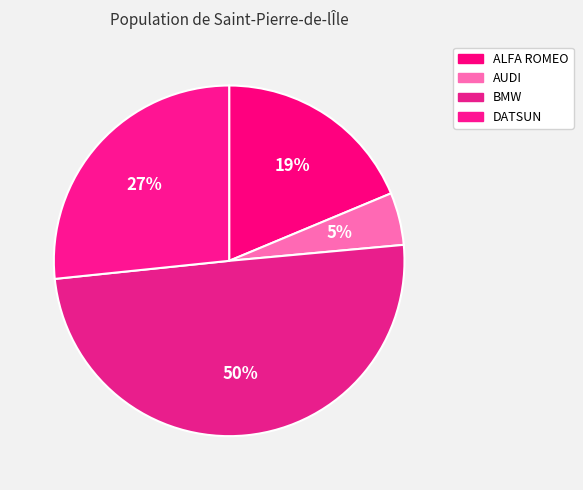

Is it true that DATSUN is 18% of the pie?

False